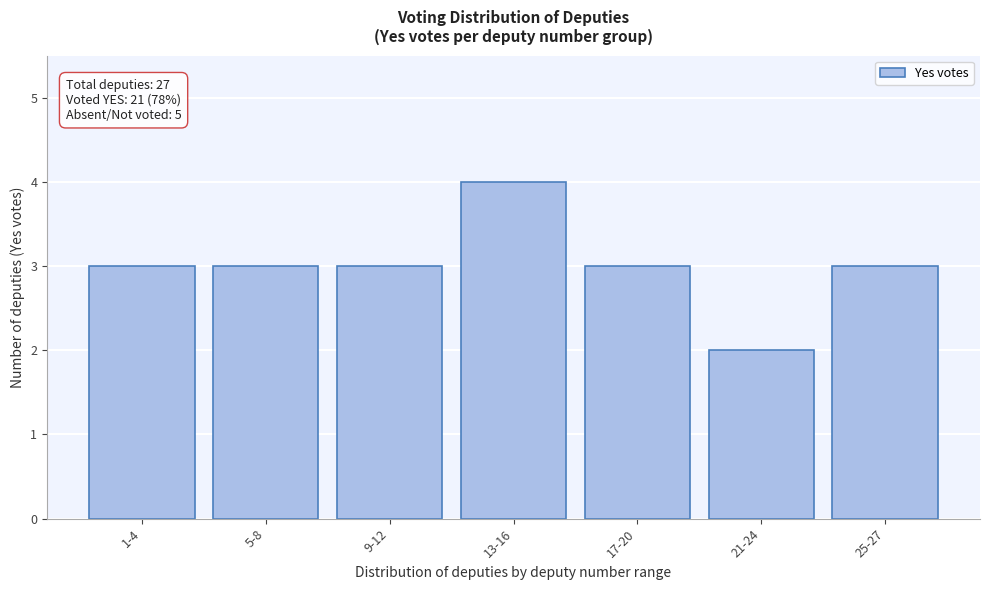

Reading right to left, list all the values displayed in this chart.

3	2	3	4	3	3	3